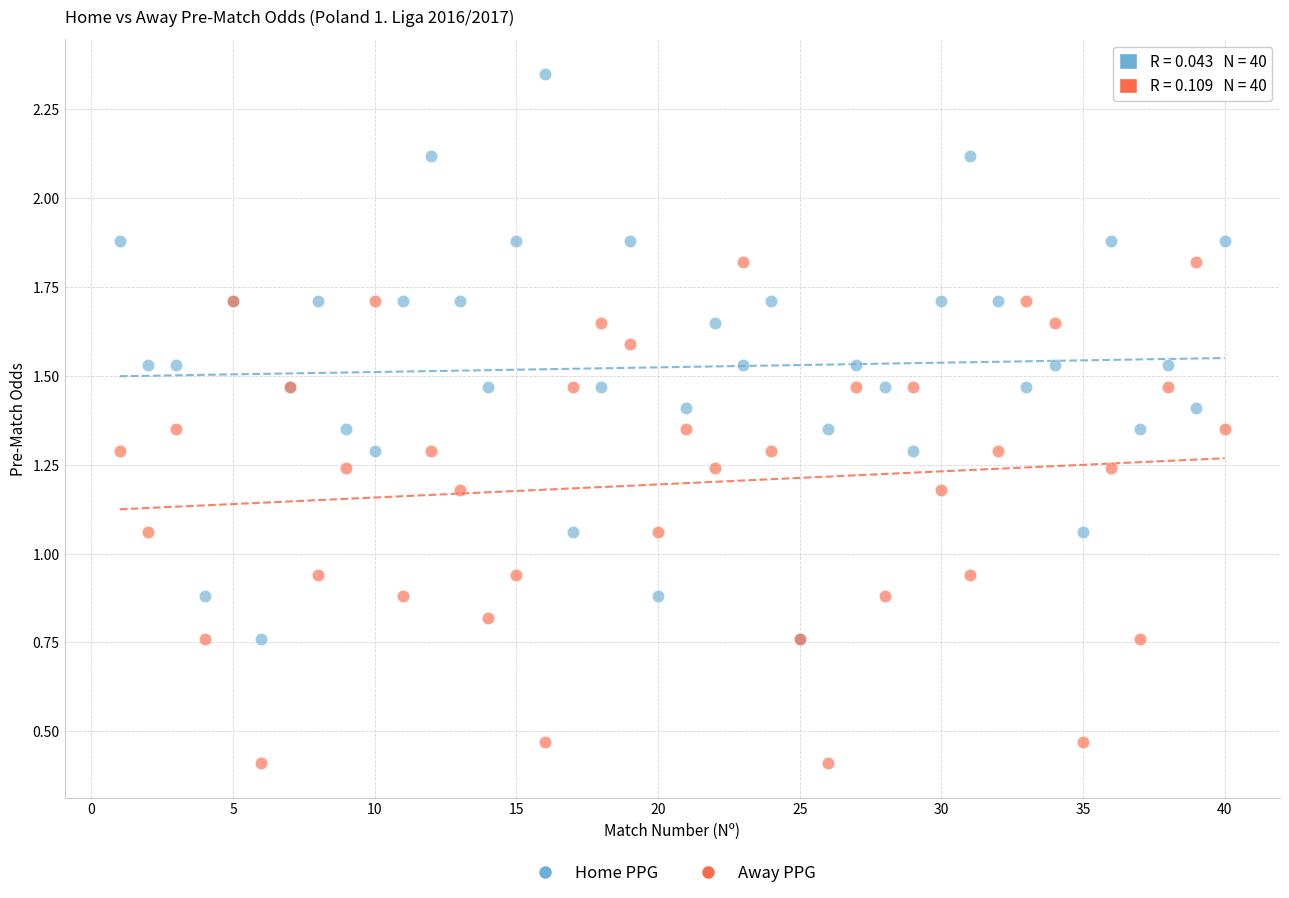

What are all the series names shown in the legend?

Home PPG, Away PPG